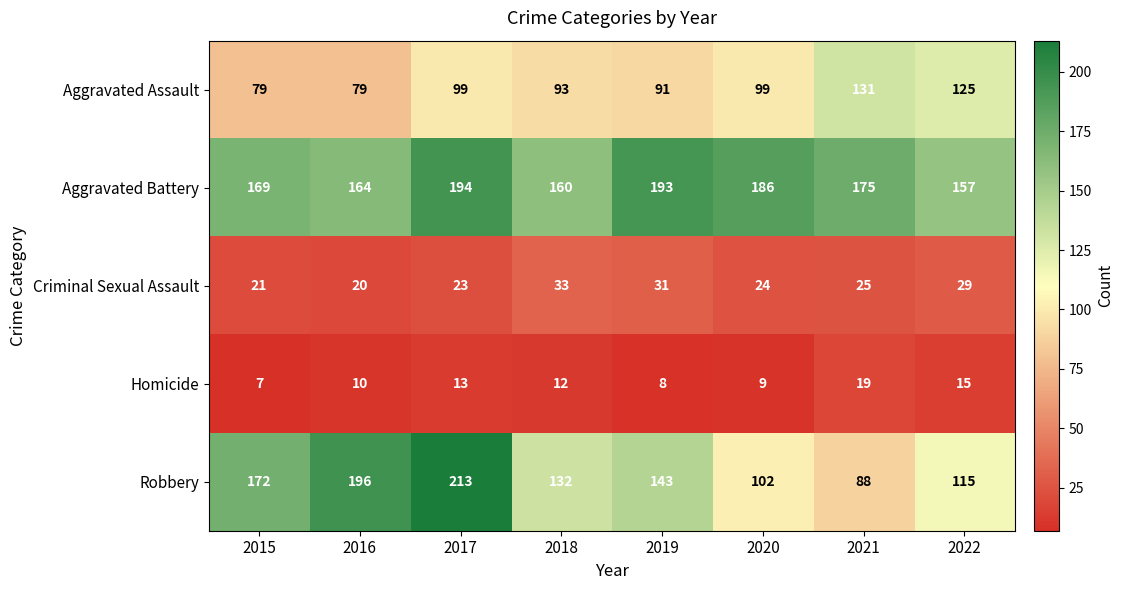

At which label does Robbery first exceed 143?

2015